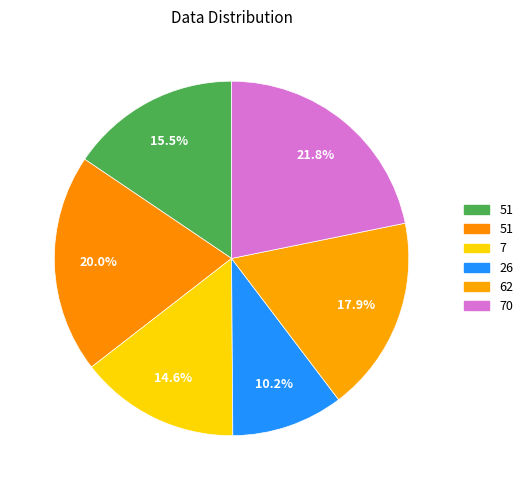

How many slices are in this pie chart?

6